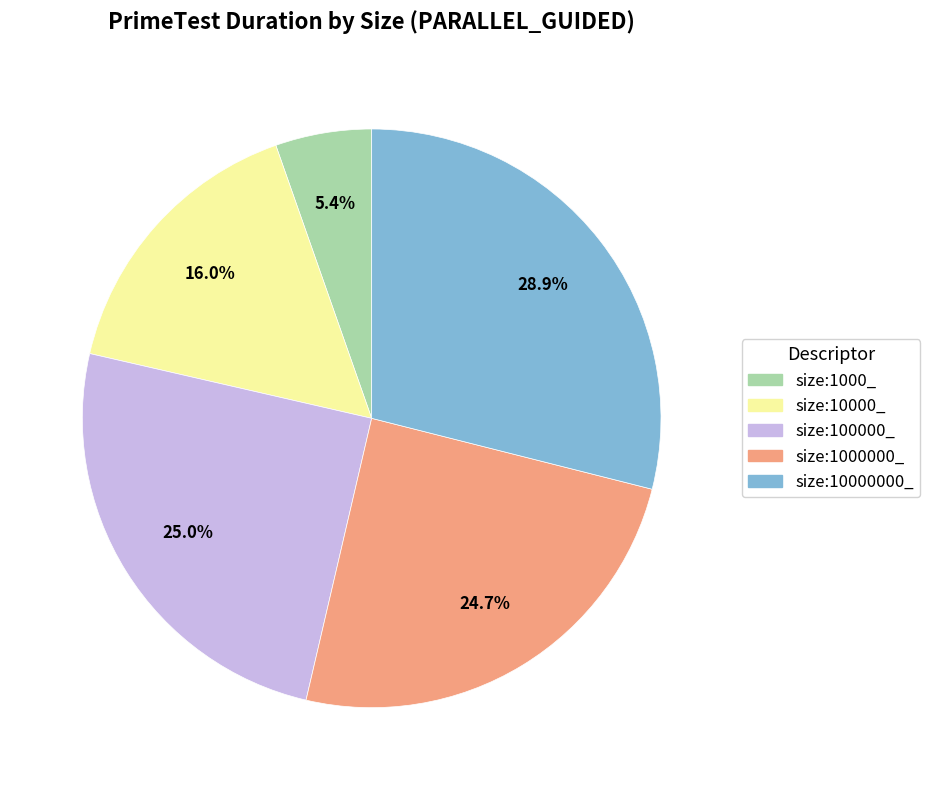

True or false: size:10000_ accounts for 9% of the total.

False